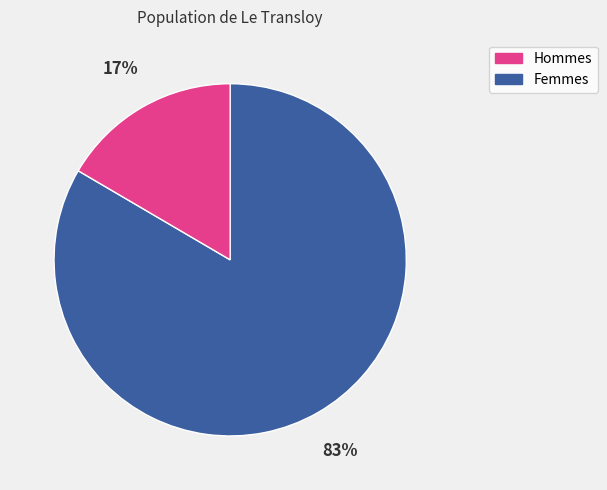

Is there a majority slice in this chart?

Yes